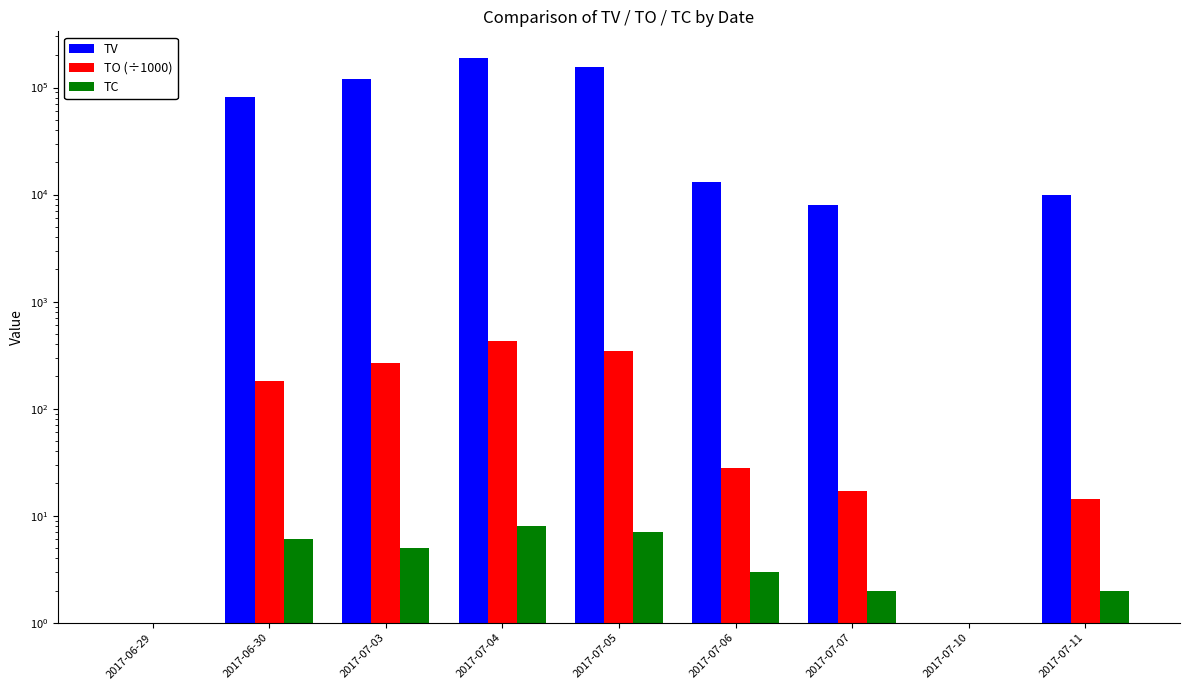

Is it true that TV equals -65107.3 at 2017-06-29?

False